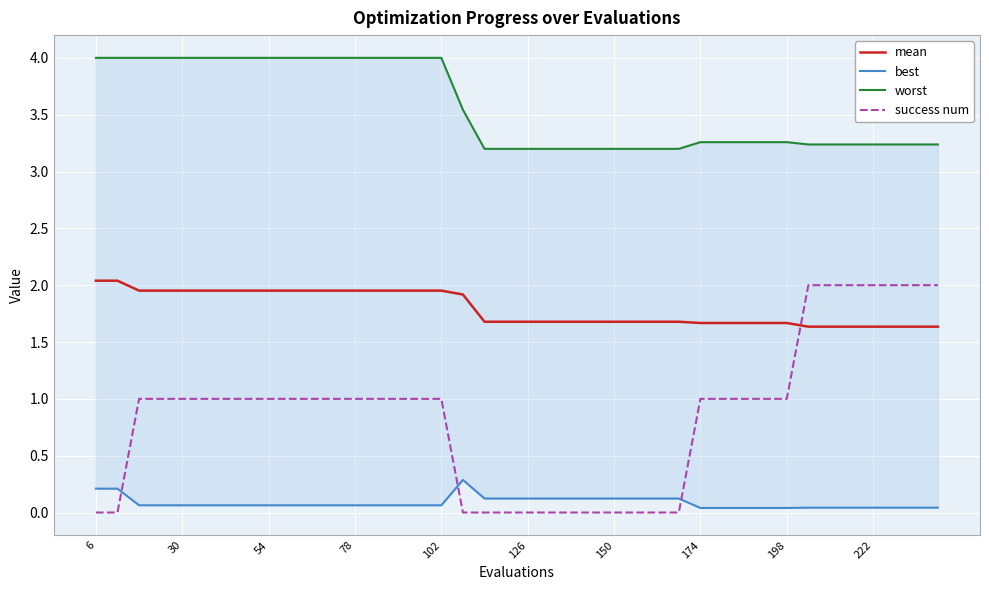

Count the number of categories in the chart.

40